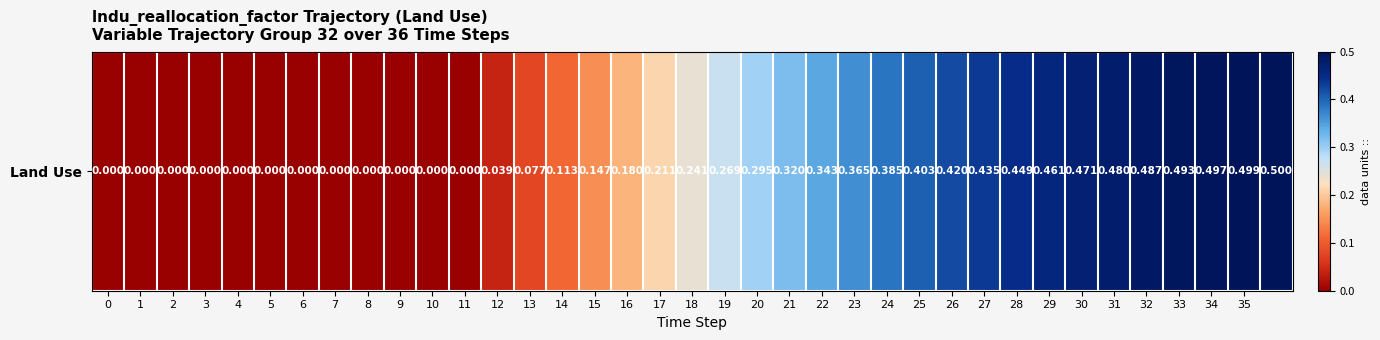

True or false: the data shows 0.3 at 29.

False